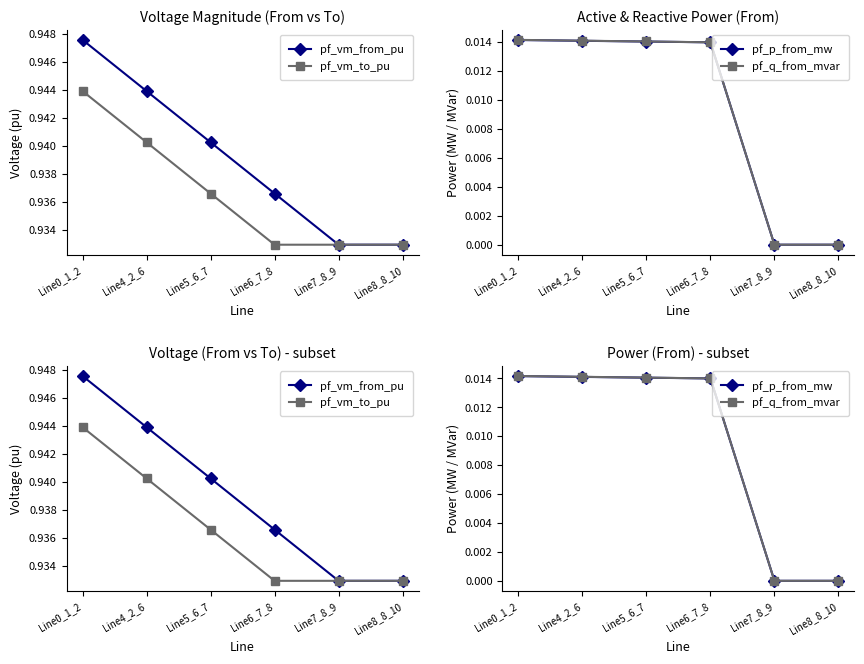

Which has a higher value, Line8_8_10 or Line6_7_8?

Line6_7_8